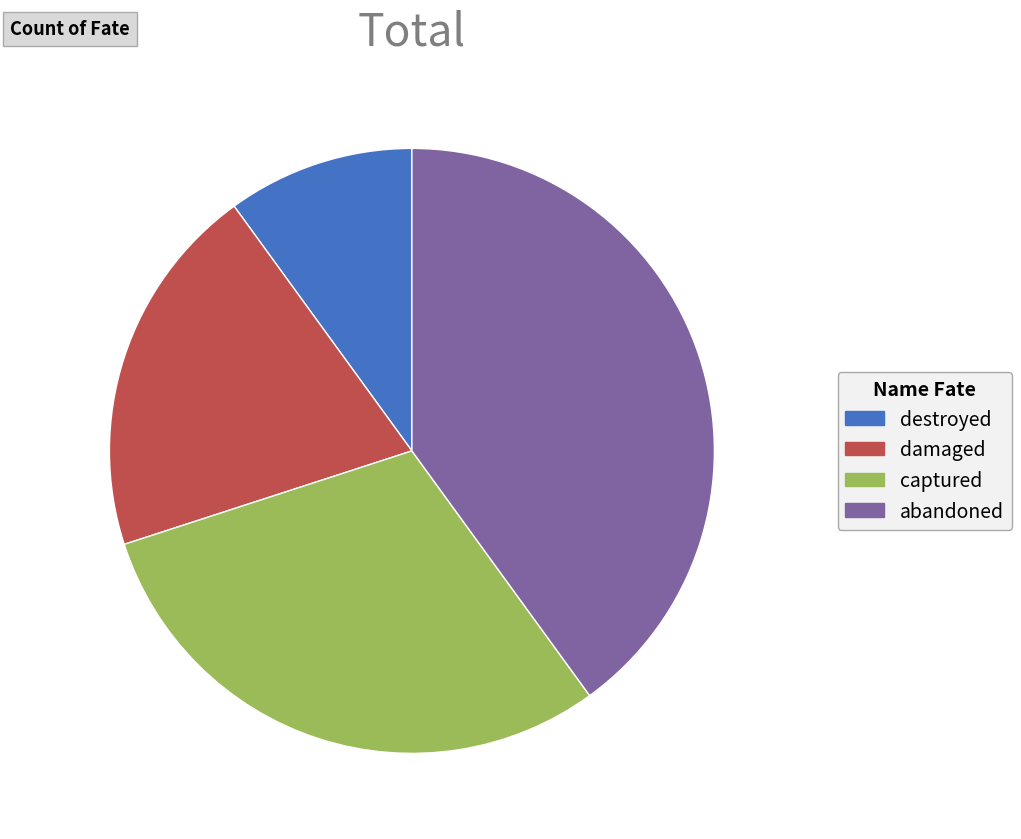

Is the sum of damaged and abandoned greater than half?

Yes